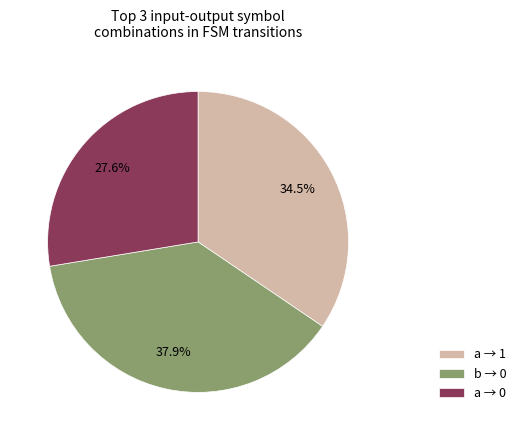

How much of the chart is everything except b → 0?

62.1%